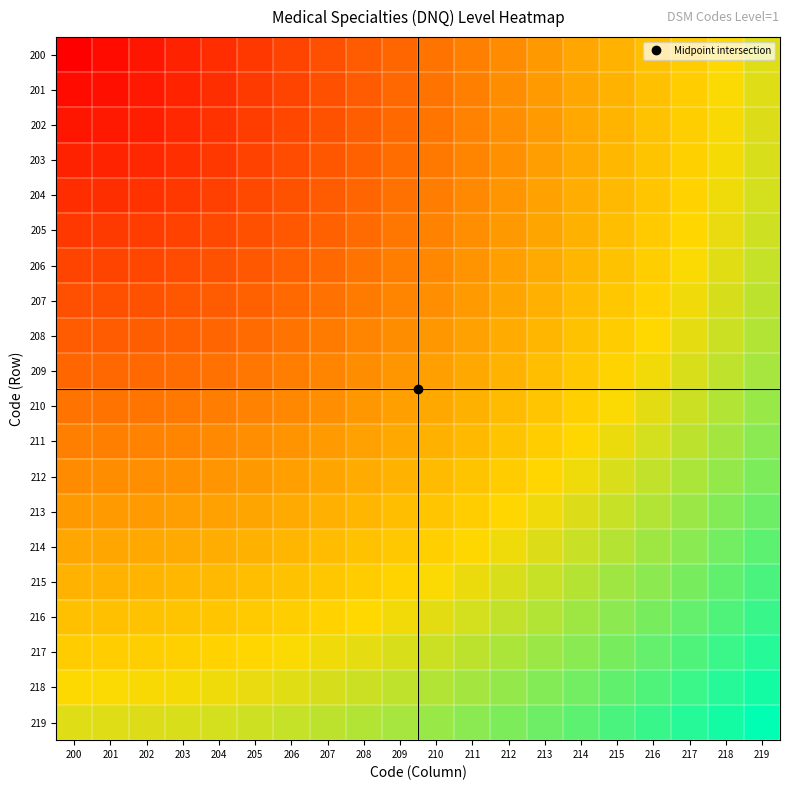

Reading left to right, transcribe all the data shown in this chart.

200: 200=0.0	201=5.0	202=10.0	203=15.0	204=20.0	205=25.0	206=30.0	207=35.0	208=40.0	209=45.0	210=50.0	211=55.0	212=60.0	213=65.0	214=70.0	215=75.0	216=80.0	217=85.0	218=90.0	219=95.0
201: 200=5.0	201=7.1	202=11.2	203=15.8	204=20.6	205=25.5	206=30.4	207=35.4	208=40.3	209=45.3	210=50.2	211=55.2	212=60.2	213=65.2	214=70.2	215=75.2	216=80.2	217=85.1	218=90.1	219=95.1
202: 200=10.0	201=11.2	202=14.1	203=18.0	204=22.4	205=26.9	206=31.6	207=36.4	208=41.2	209=46.1	210=51.0	211=55.9	212=60.8	213=65.8	214=70.7	215=75.7	216=80.6	217=85.6	218=90.6	219=95.5
203: 200=15.0	201=15.8	202=18.0	203=21.2	204=25.0	205=29.2	206=33.5	207=38.1	208=42.7	209=47.4	210=52.2	211=57.0	212=61.8	213=66.7	214=71.6	215=76.5	216=81.4	217=86.3	218=91.2	219=96.2
204: 200=20.0	201=20.6	202=22.4	203=25.0	204=28.3	205=32.0	206=36.1	207=40.3	208=44.7	209=49.2	210=53.9	211=58.5	212=63.2	213=68.0	214=72.8	215=77.6	216=82.5	217=87.3	218=92.2	219=97.1
205: 200=25.0	201=25.5	202=26.9	203=29.2	204=32.0	205=35.4	206=39.1	207=43.0	208=47.2	209=51.5	210=55.9	211=60.4	212=65.0	213=69.6	214=74.3	215=79.1	216=83.8	217=88.6	218=93.4	219=98.2
206: 200=30.0	201=30.4	202=31.6	203=33.5	204=36.1	205=39.1	206=42.4	207=46.1	208=50.0	209=54.1	210=58.3	211=62.6	212=67.1	213=71.6	214=76.2	215=80.8	216=85.4	217=90.1	218=94.9	219=99.6
207: 200=35.0	201=35.4	202=36.4	203=38.1	204=40.3	205=43.0	206=46.1	207=49.5	208=53.2	209=57.0	210=61.0	211=65.2	212=69.5	213=73.8	214=78.3	215=82.8	216=87.3	217=91.9	218=96.6	219=101.2
208: 200=40.0	201=40.3	202=41.2	203=42.7	204=44.7	205=47.2	206=50.0	207=53.2	208=56.6	209=60.2	210=64.0	211=68.0	212=72.1	213=76.3	214=80.6	215=85.0	216=89.4	217=93.9	218=98.5	219=103.1
209: 200=45.0	201=45.3	202=46.1	203=47.4	204=49.2	205=51.5	206=54.1	207=57.0	208=60.2	209=63.6	210=67.3	211=71.1	212=75.0	213=79.1	214=83.2	215=87.5	216=91.8	217=96.2	218=100.6	219=105.1
210: 200=50.0	201=50.2	202=51.0	203=52.2	204=53.9	205=55.9	206=58.3	207=61.0	208=64.0	209=67.3	210=70.7	211=74.3	212=78.1	213=82.0	214=86.0	215=90.1	216=94.3	217=98.6	218=103.0	219=107.4
211: 200=55.0	201=55.2	202=55.9	203=57.0	204=58.5	205=60.4	206=62.6	207=65.2	208=68.0	209=71.1	210=74.3	211=77.8	212=81.4	213=85.1	214=89.0	215=93.0	216=97.1	217=101.2	218=105.5	219=109.8
212: 200=60.0	201=60.2	202=60.8	203=61.8	204=63.2	205=65.0	206=67.1	207=69.5	208=72.1	209=75.0	210=78.1	211=81.4	212=84.9	213=88.5	214=92.2	215=96.0	216=100.0	217=104.0	218=108.2	219=112.4
213: 200=65.0	201=65.2	202=65.8	203=66.7	204=68.0	205=69.6	206=71.6	207=73.8	208=76.3	209=79.1	210=82.0	211=85.1	212=88.5	213=91.9	214=95.5	215=99.2	216=103.1	217=107.0	218=111.0	219=115.1
214: 200=70.0	201=70.2	202=70.7	203=71.6	204=72.8	205=74.3	206=76.2	207=78.3	208=80.6	209=83.2	210=86.0	211=89.0	212=92.2	213=95.5	214=99.0	215=102.6	216=106.3	217=110.1	218=114.0	219=118.0
215: 200=75.0	201=75.2	202=75.7	203=76.5	204=77.6	205=79.1	206=80.8	207=82.8	208=85.0	209=87.5	210=90.1	211=93.0	212=96.0	213=99.2	214=102.6	215=106.1	216=109.7	217=113.4	218=117.2	219=121.0
216: 200=80.0	201=80.2	202=80.6	203=81.4	204=82.5	205=83.8	206=85.4	207=87.3	208=89.4	209=91.8	210=94.3	211=97.1	212=100.0	213=103.1	214=106.3	215=109.7	216=113.1	217=116.7	218=120.4	219=124.2
217: 200=85.0	201=85.1	202=85.6	203=86.3	204=87.3	205=88.6	206=90.1	207=91.9	208=93.9	209=96.2	210=98.6	211=101.2	212=104.0	213=107.0	214=110.1	215=113.4	216=116.7	217=120.2	218=123.8	219=127.5
218: 200=90.0	201=90.1	202=90.6	203=91.2	204=92.2	205=93.4	206=94.9	207=96.6	208=98.5	209=100.6	210=103.0	211=105.5	212=108.2	213=111.0	214=114.0	215=117.2	216=120.4	217=123.8	218=127.3	219=130.9
219: 200=95.0	201=95.1	202=95.5	203=96.2	204=97.1	205=98.2	206=99.6	207=101.2	208=103.1	209=105.1	210=107.4	211=109.8	212=112.4	213=115.1	214=118.0	215=121.0	216=124.2	217=127.5	218=130.9	219=134.4